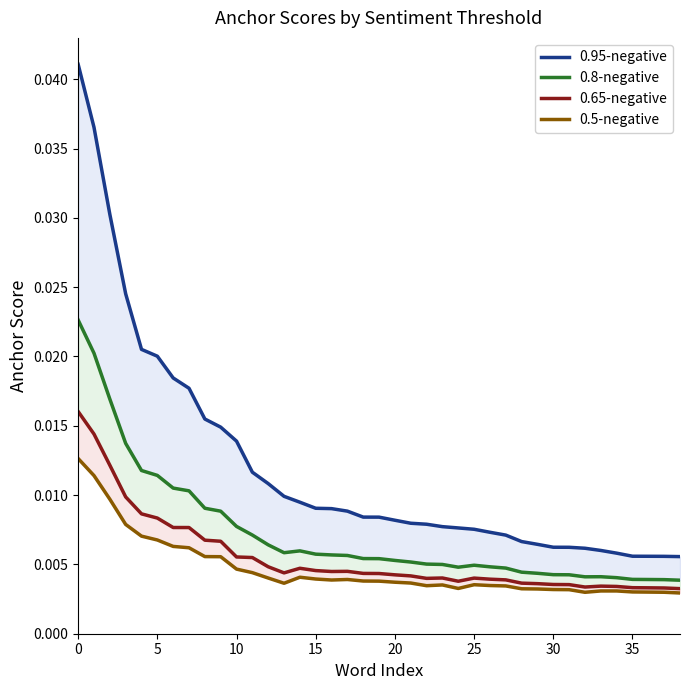

Count the 0.8-negative values in the range 0 to 1.

39